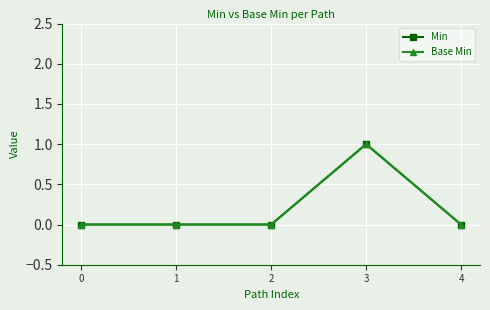

How many data points in Base Min are above 0?

1